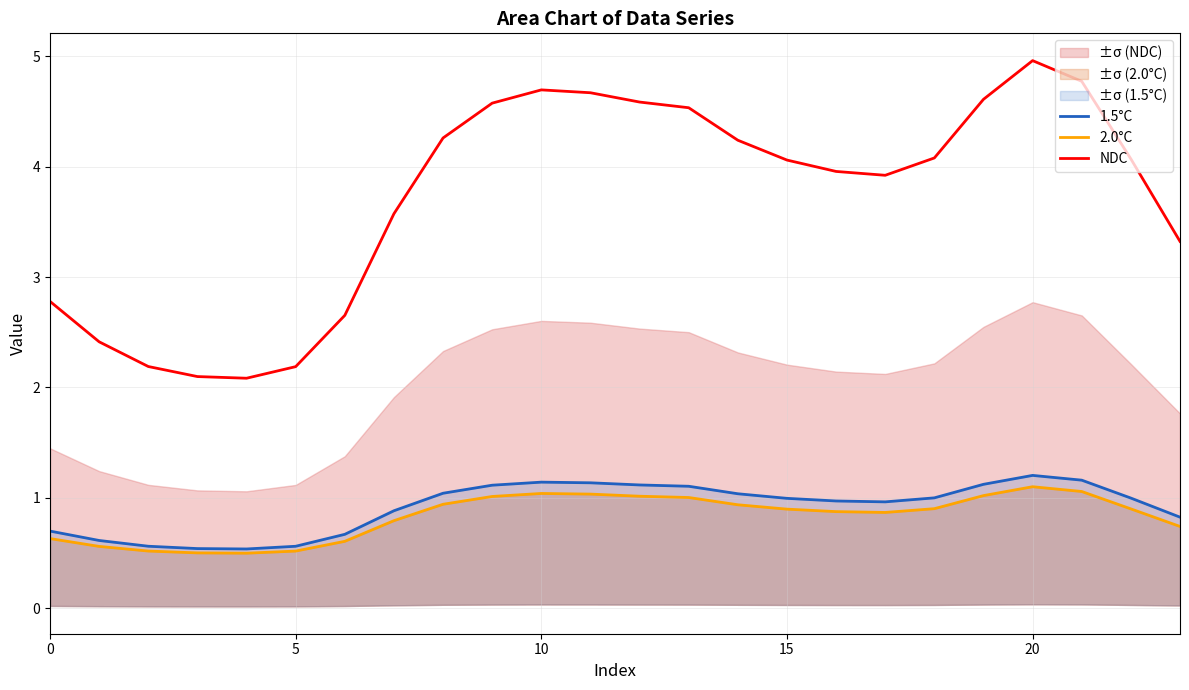

Between 0 and 14, which series saw the biggest shift?

NDC